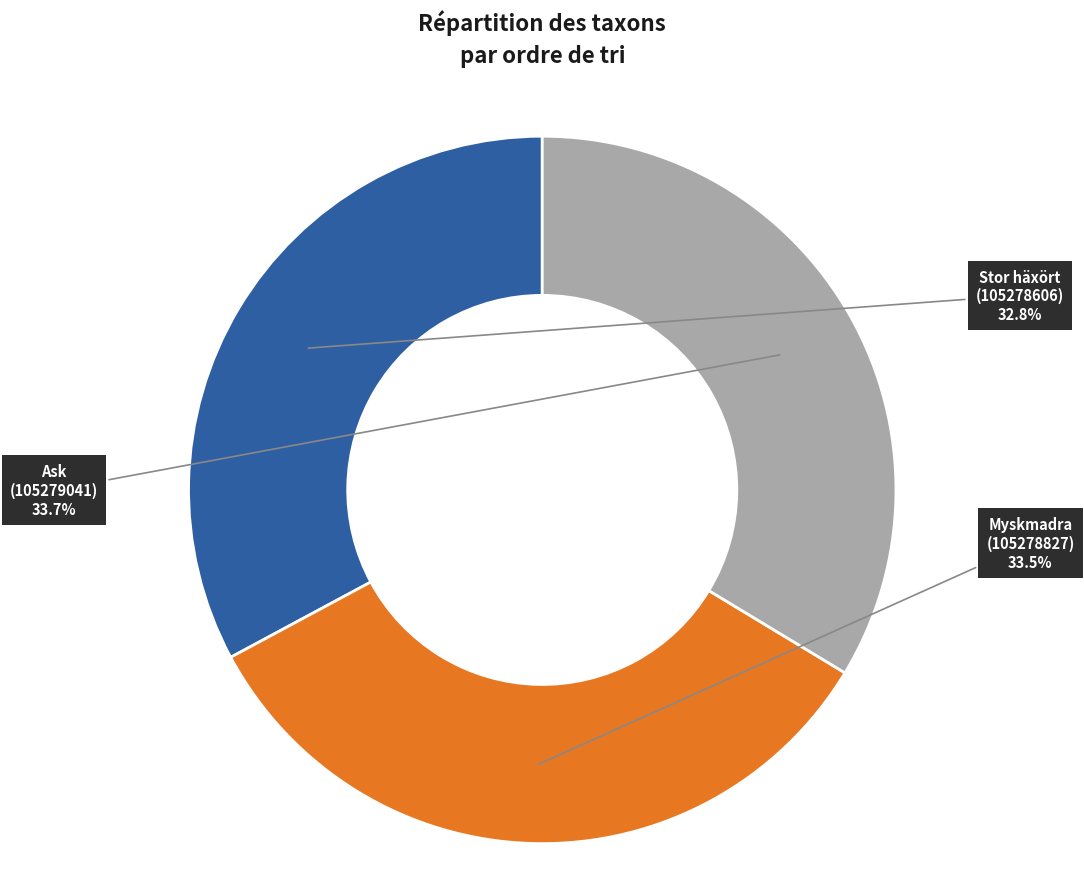

Does any single category account for the majority?

No